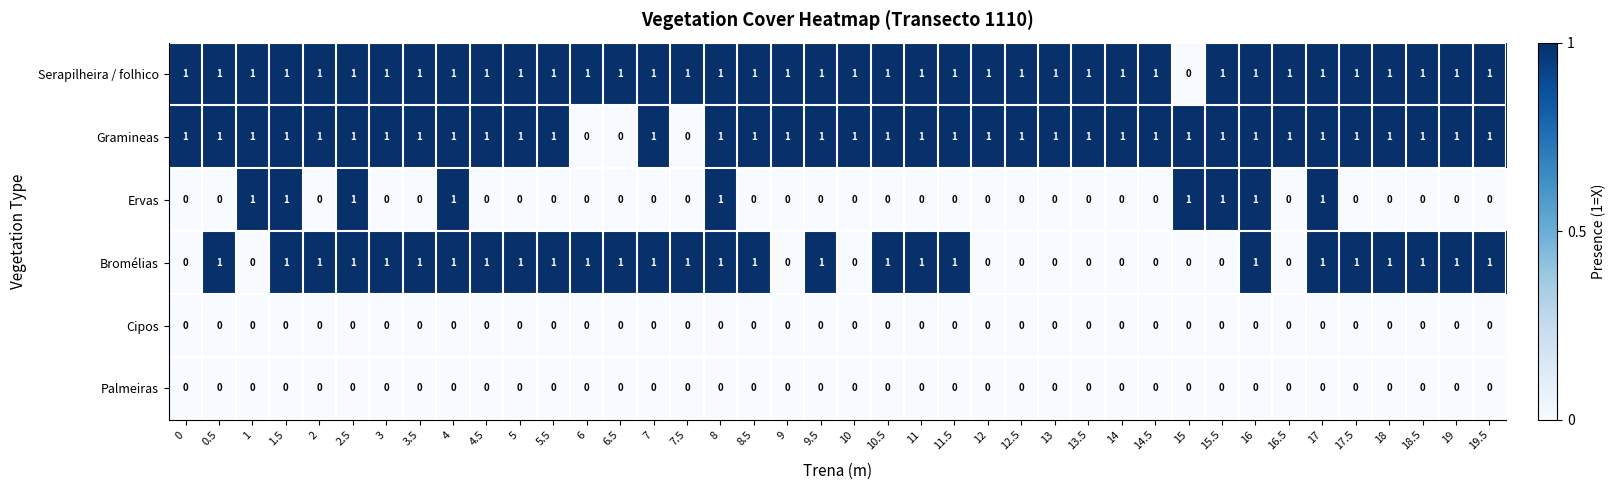

What is the difference between the highest and lowest values at 16.5?

1